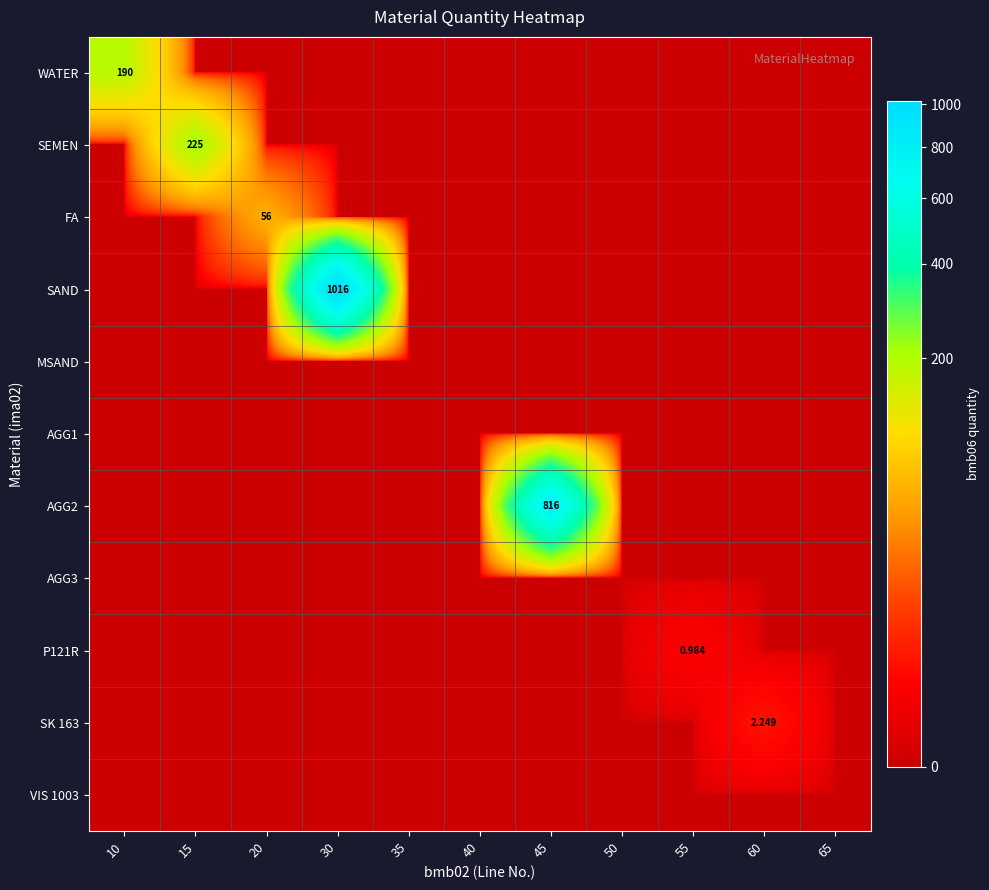

Which series has the largest range (max minus min)?

SAND